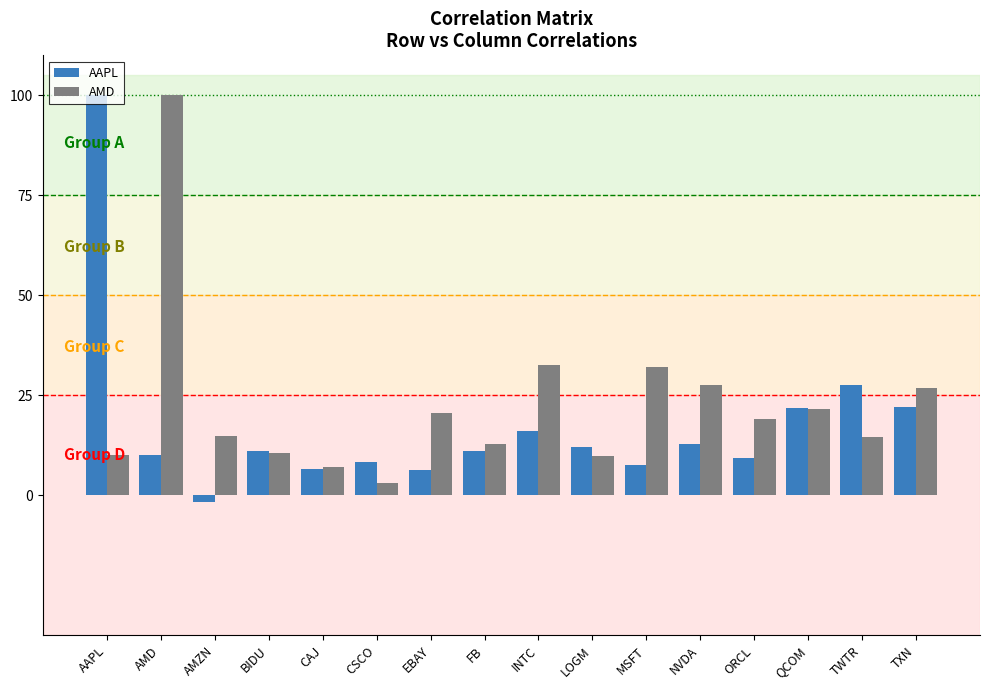

Are the bars horizontal?

No